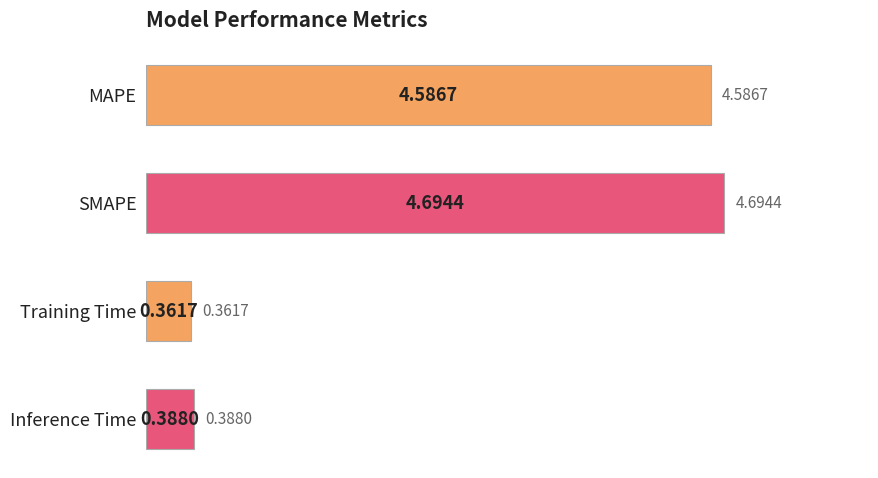

Does the chart contain any negative values?

No